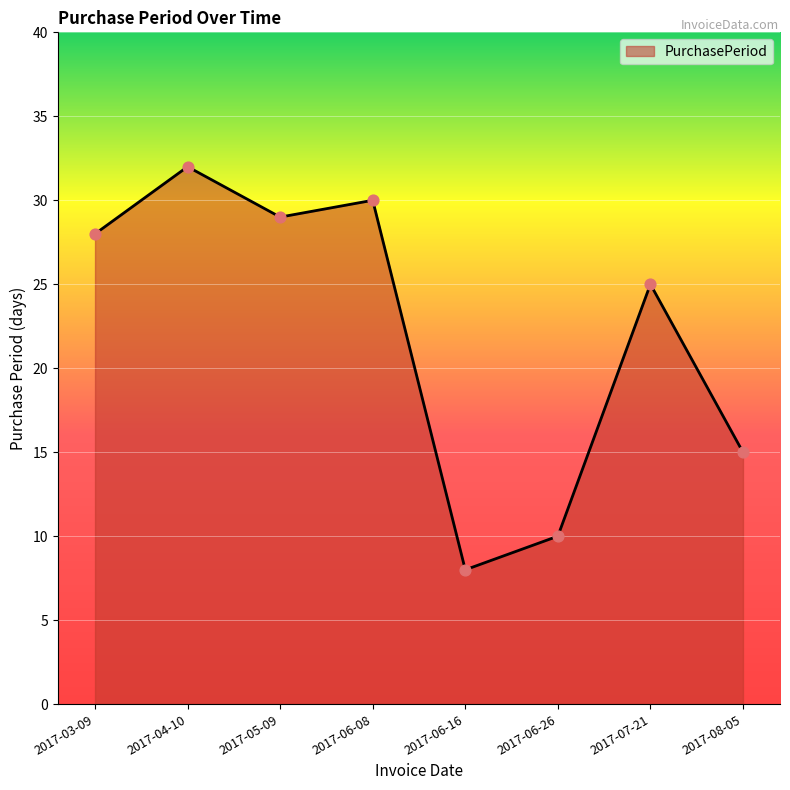

What is the change in value from 2017-04-10 to 2017-08-05?

-17